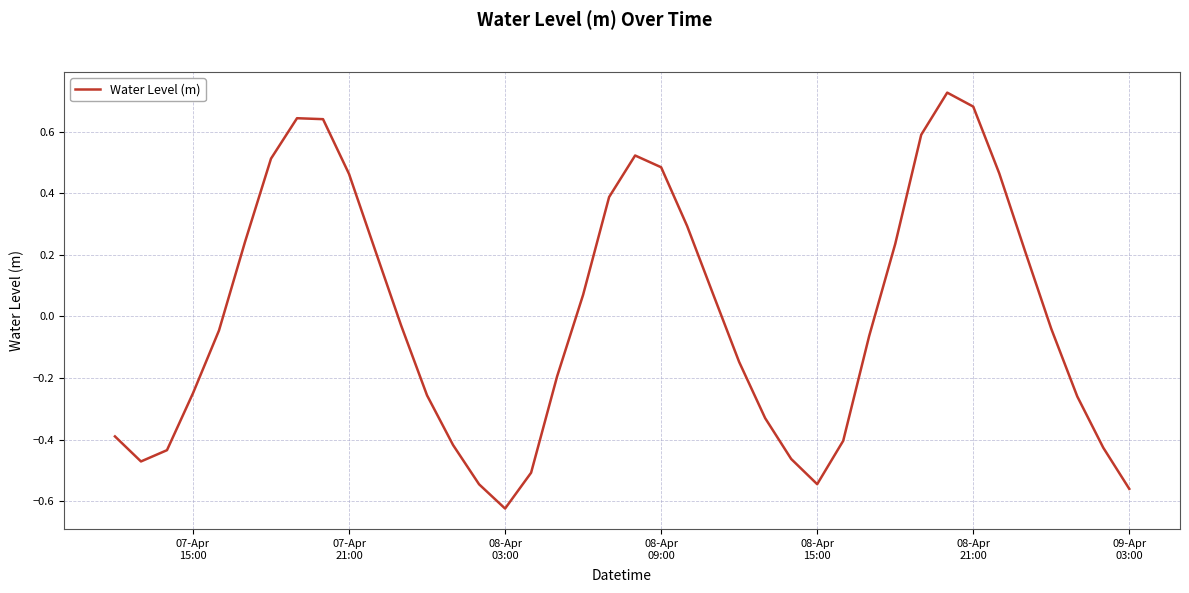

What is the difference between the maximum and minimum values?

1.3